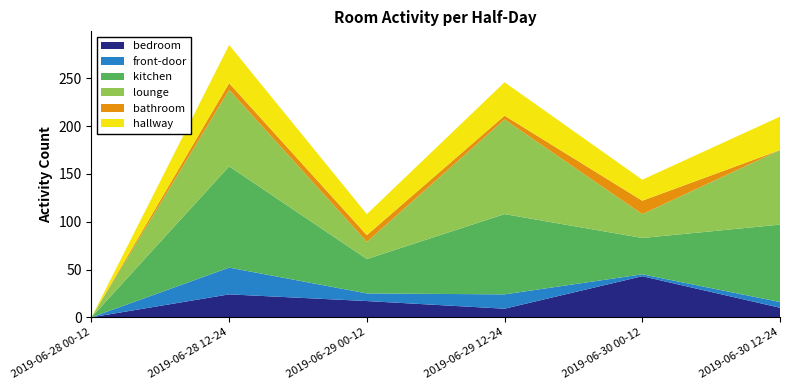

Reading left to right, what are all the values shown in this chart?

bedroom: 0	24	17	9	43	10
front-door: 0	28	8	15	2	6
kitchen: 0	106	36	84	38	81
lounge: 0	80	18	99	25	78
bathroom: 0	7	7	4	14	0
hallway: 0	40	22	35	22	35